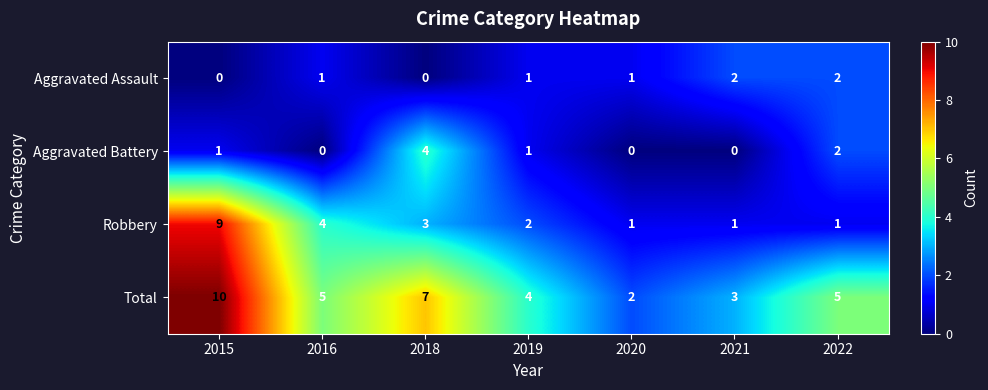

Reading left to right, what are all the values shown in this chart?

Aggravated Assault: 0	1	0	1	1	2	2
Aggravated Battery: 1	0	4	1	0	0	2
Robbery: 9	4	3	2	1	1	1
Total: 10	5	7	4	2	3	5